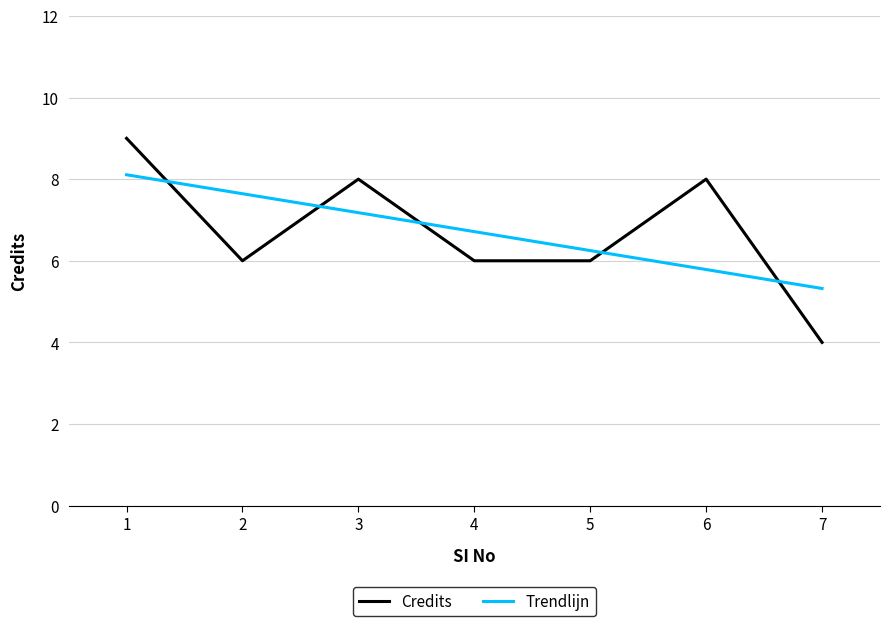

What is the greatest value displayed?

9